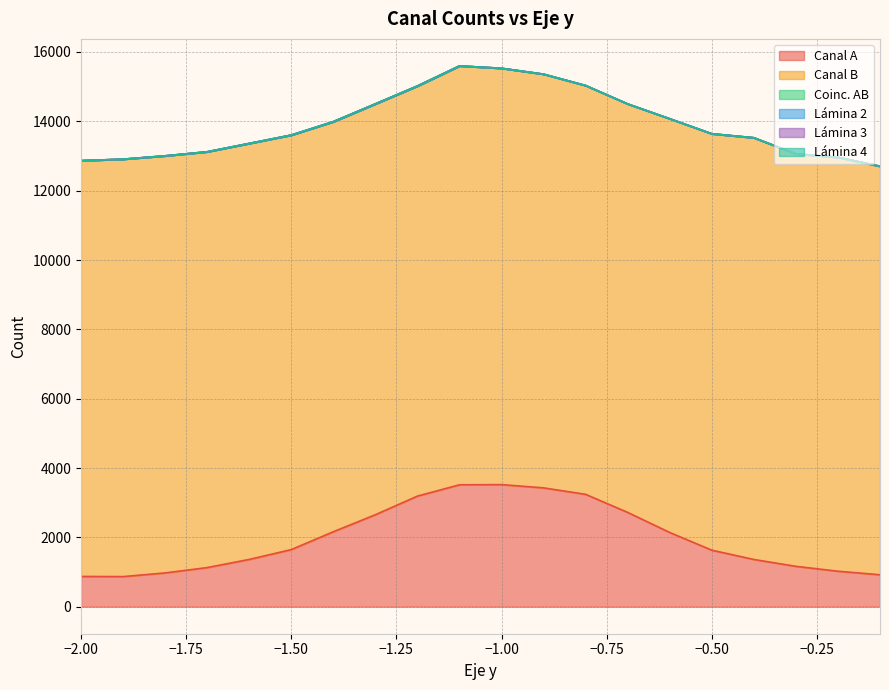

Which series has the largest range (max minus min)?

Canal A